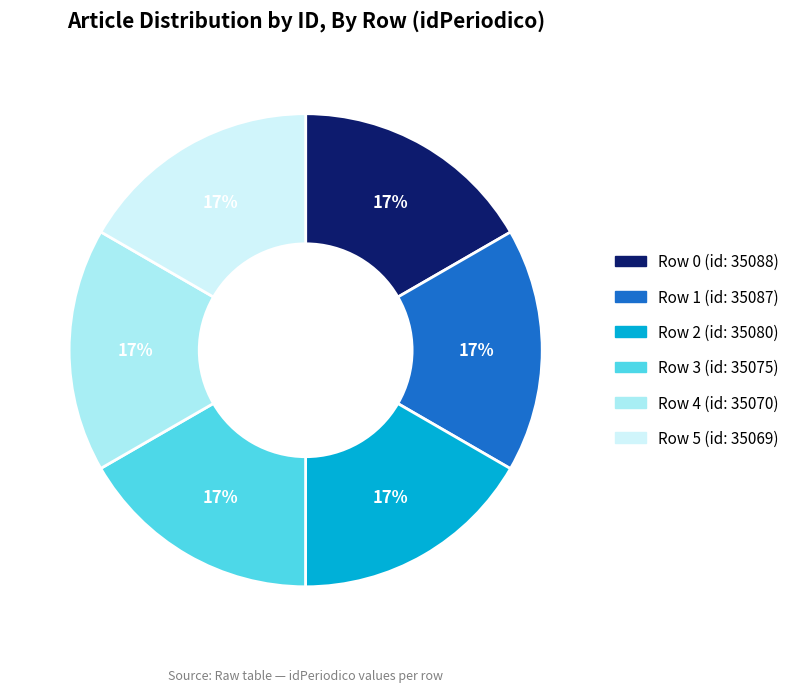

To the nearest percent, what is the average slice percentage?

17%